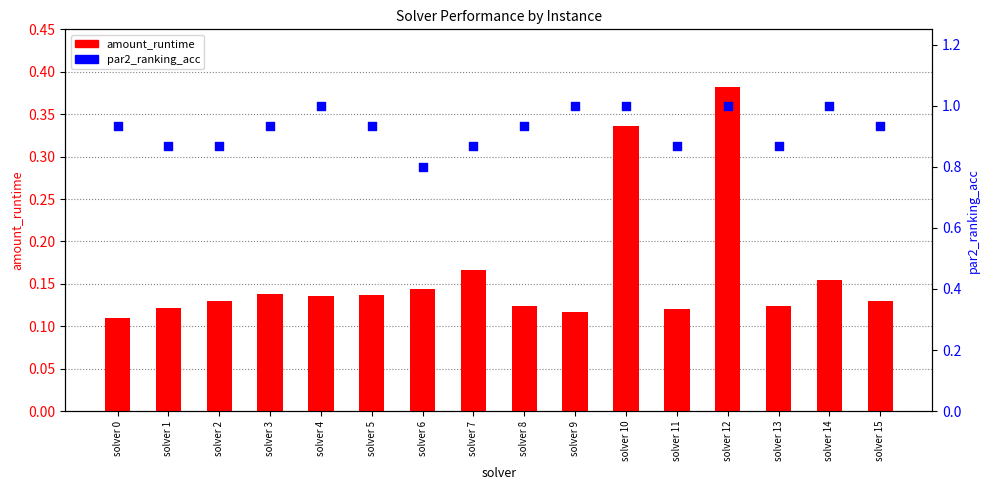

Which series has the largest total across all categories?

par2_ranking_acc